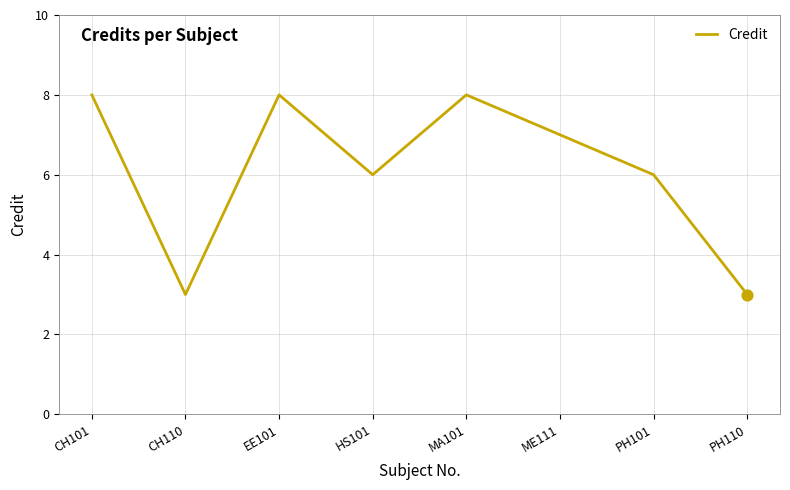

What is the ratio of the value at PH110 to the value at HS101?

0.5